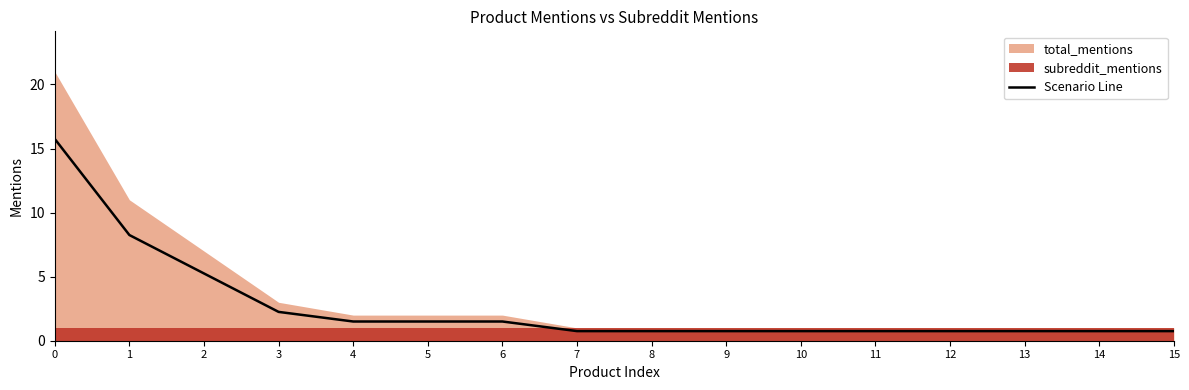

List the labels in order of value, smallest first.

7, 8, 9, 10, 11, 12, 13, 14, 15, 4, 5, 6, 3, 2, 1, 0